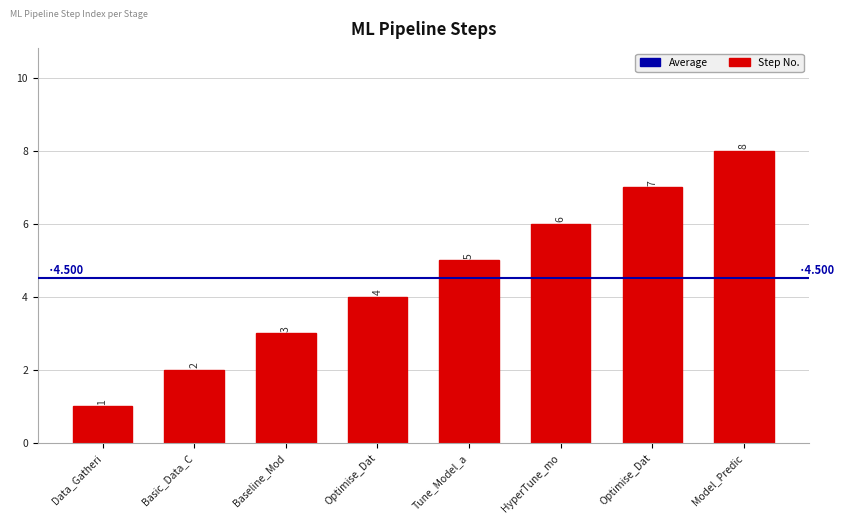

The value at HyperTune_mo is 6. True or false?

True